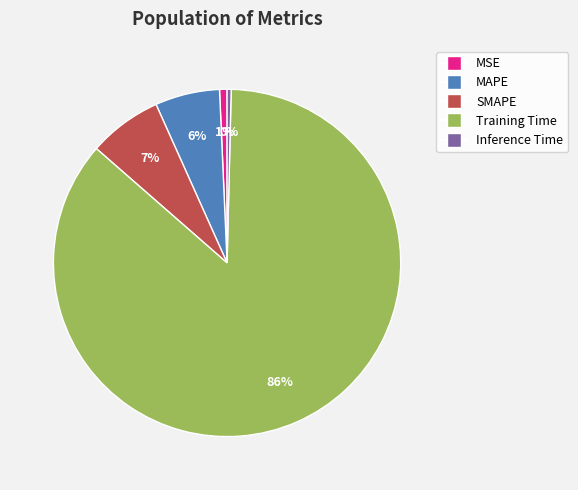

Which has a higher value, MAPE or Inference Time?

MAPE